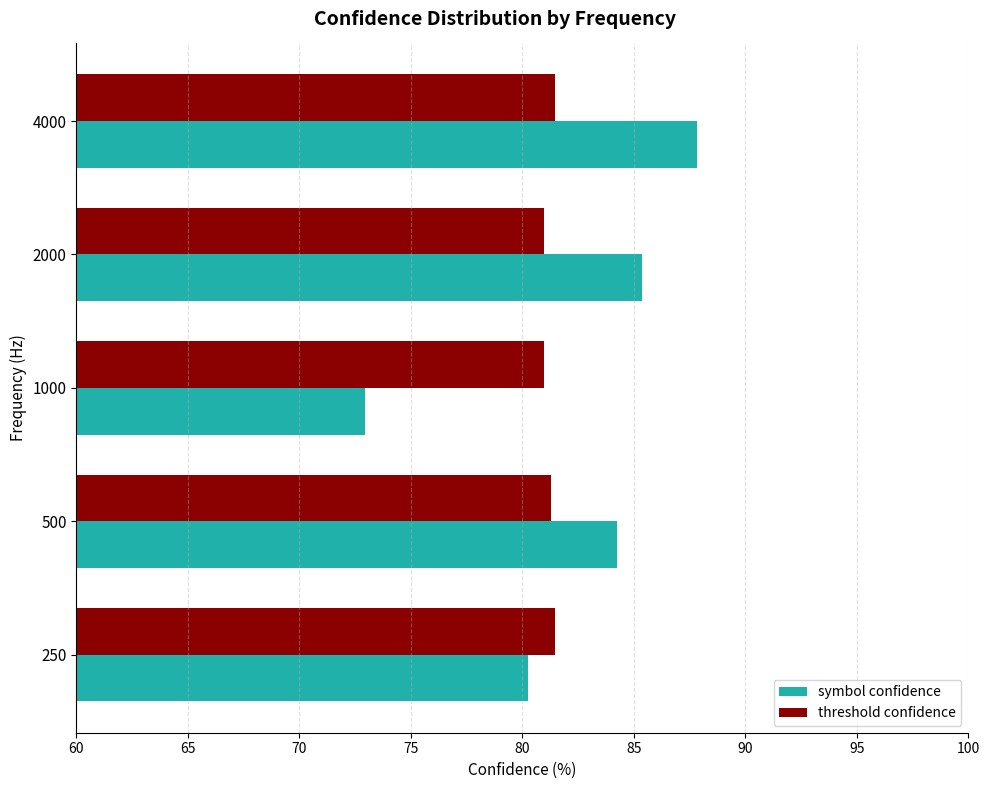

At which category is the sum across all series the highest?

4000